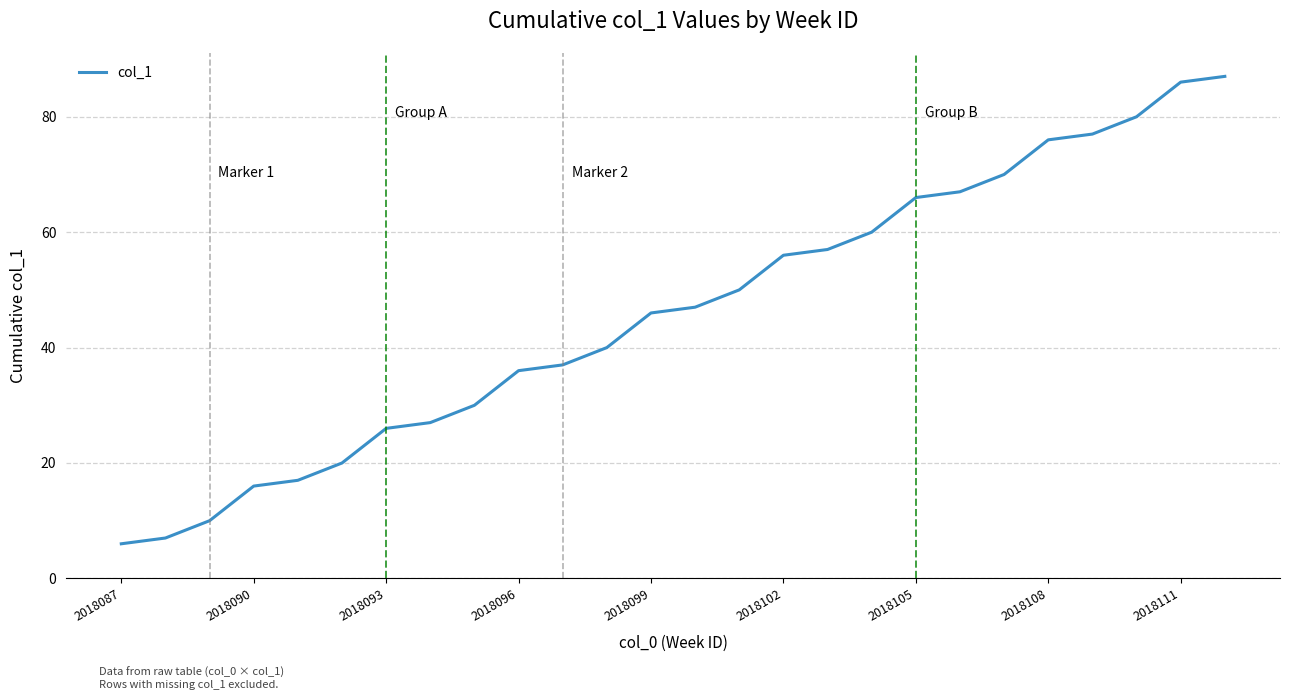

What is the difference between the second highest and minimum values?

80